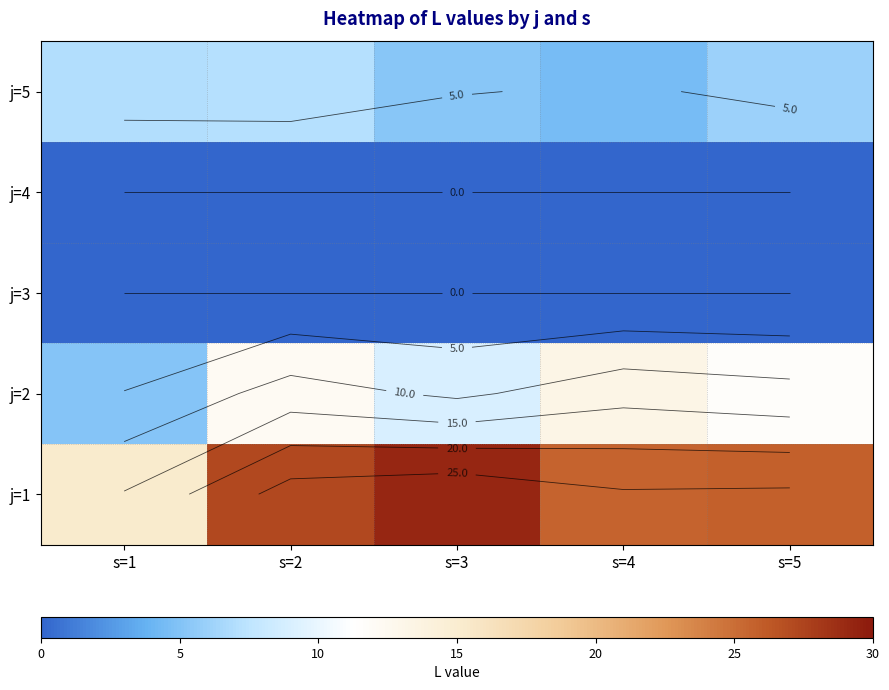

Between s=1 and s=3, which is larger?

s=3